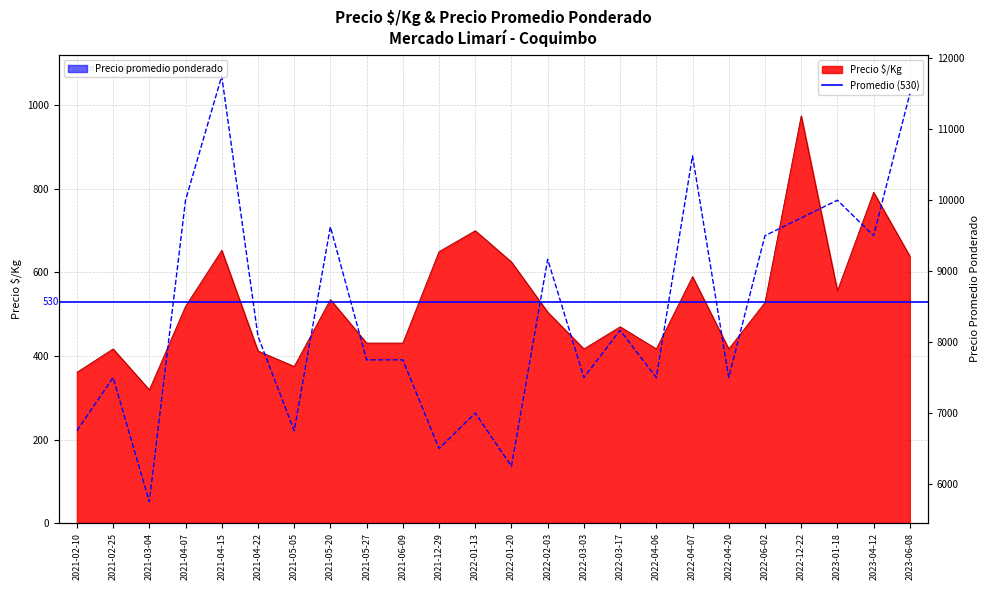

Does the chart display data point markers on the line(s)?

No